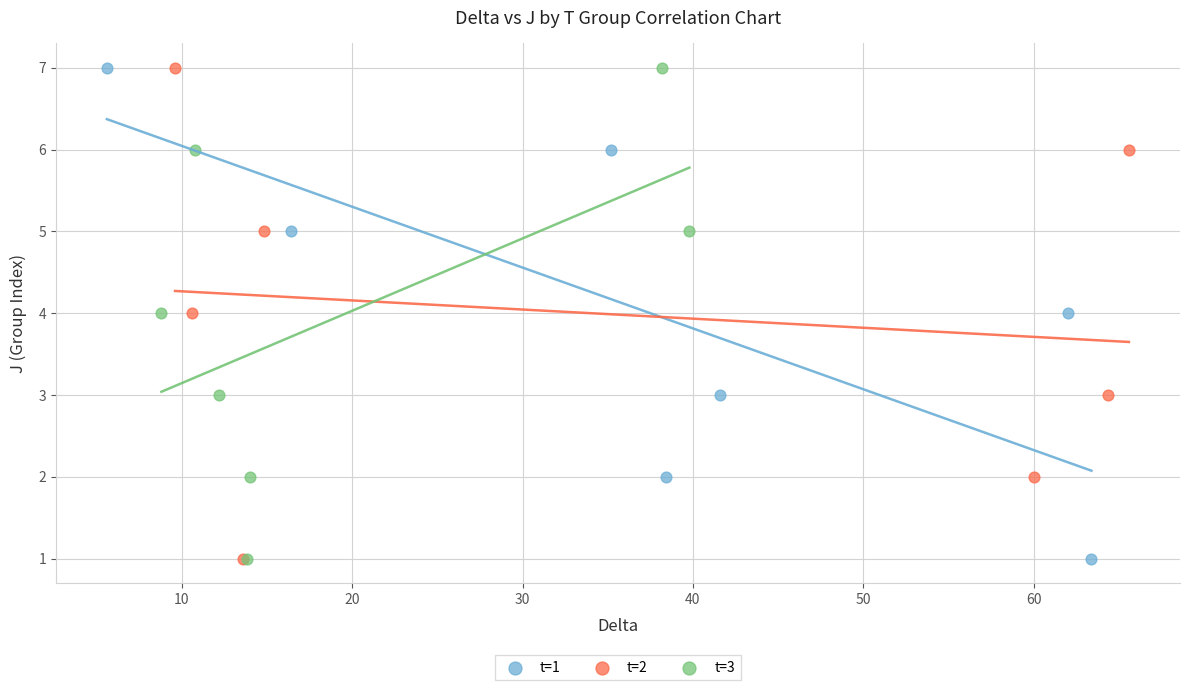

What are all the series names shown in the legend?

t=1, t=2, t=3